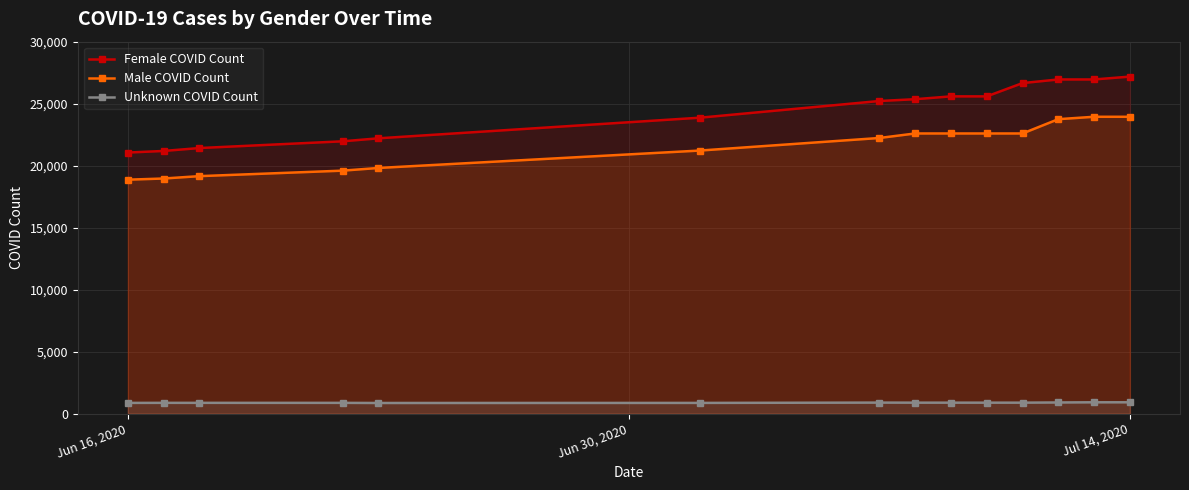

Rank the series by their maximum value, from highest to lowest.

Female COVID Count, Male COVID Count, Unknown COVID Count